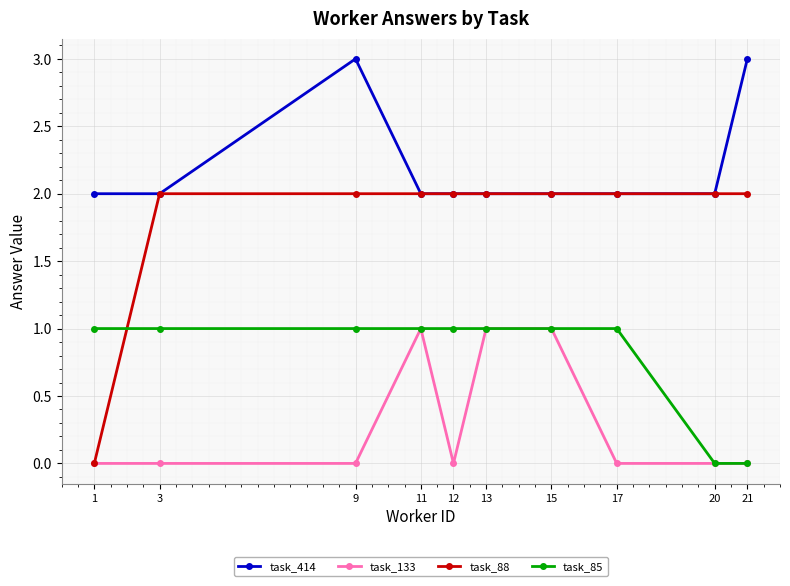

What is the maximum value for task_133?

1